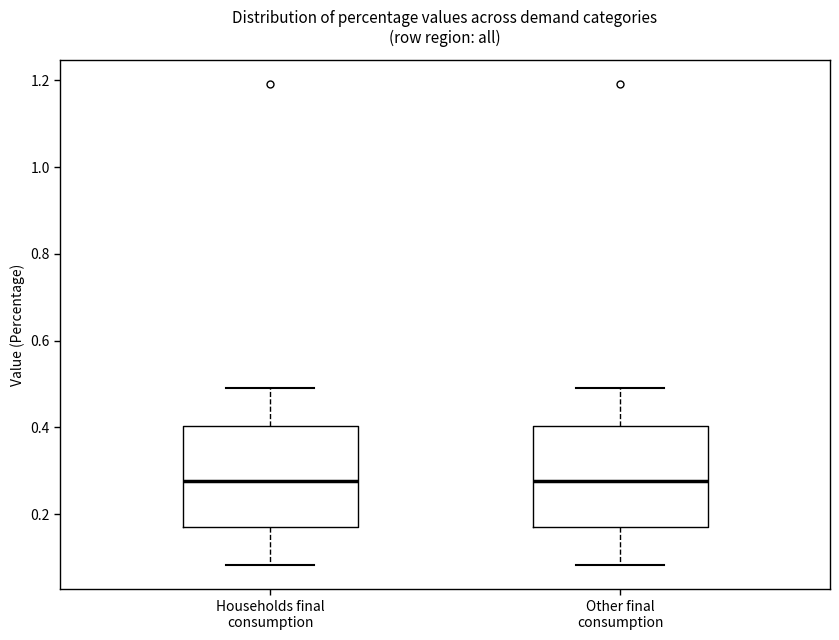

Reading left to right, transcribe this box plot: for each box, give where its median line is, the range the box spans, and where its two whiskers end, as read against the y-axis. The values are not printed on the chart, so give them approximately, as read against the axis.

Households final consumption: median 0.28, box 0.18 to 0.40, whiskers 0.08 to 0.50
Other final consumption: median 0.28, box 0.18 to 0.40, whiskers 0.08 to 0.50